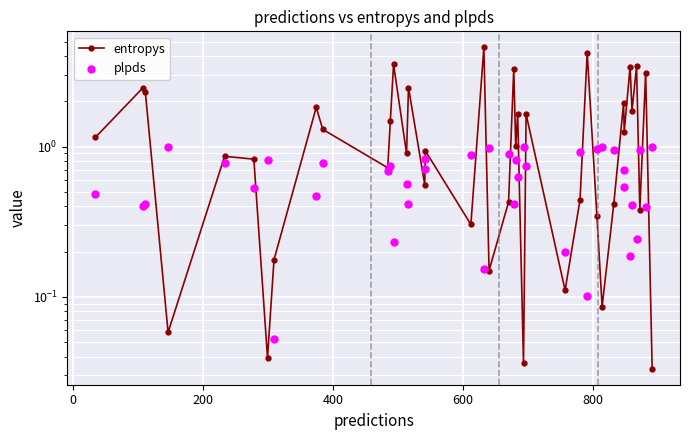

Is the value of plpds at 0 greater than the value of entropys at 17?

Yes